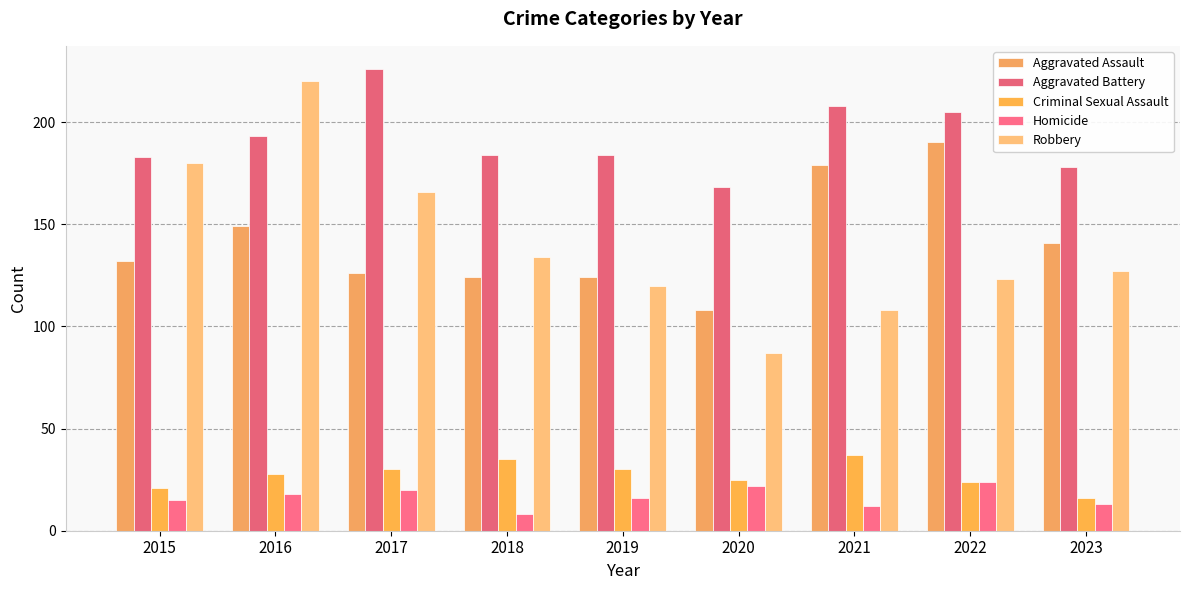

Reading left to right, extract all data points from this chart.

Aggravated Assault: 132	149	126	124	124	108	179	190	141
Aggravated Battery: 183	193	226	184	184	168	208	205	178
Criminal Sexual Assault: 21	28	30	35	30	25	37	24	16
Homicide: 15	18	20	8	16	22	12	24	13
Robbery: 180	220	166	134	120	87	108	123	127